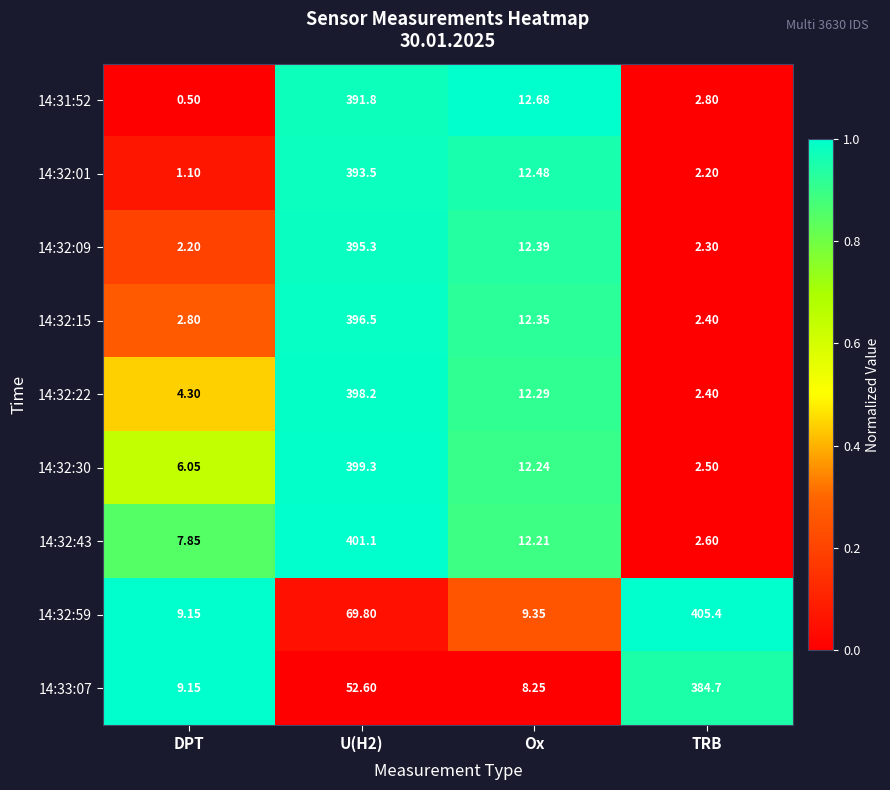

Is the value of 14:32:30 at Ox greater than the value of 14:32:09 at Ox?

No